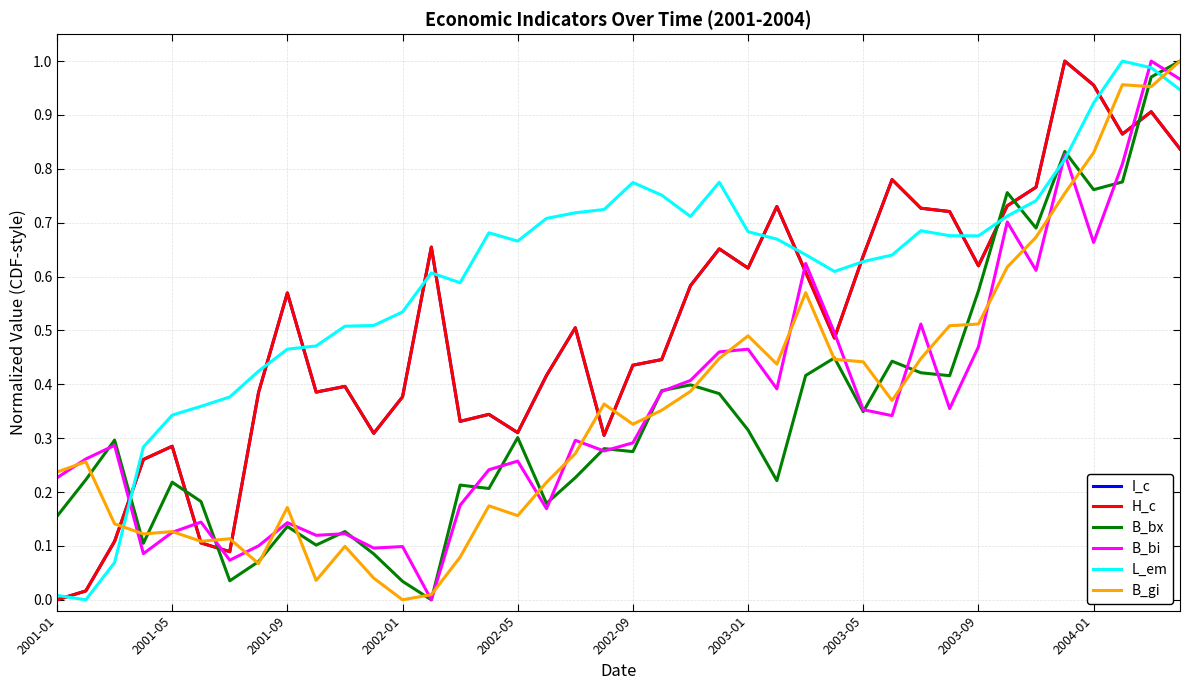

True or false: B_gi and L_em intersect in this chart.

True